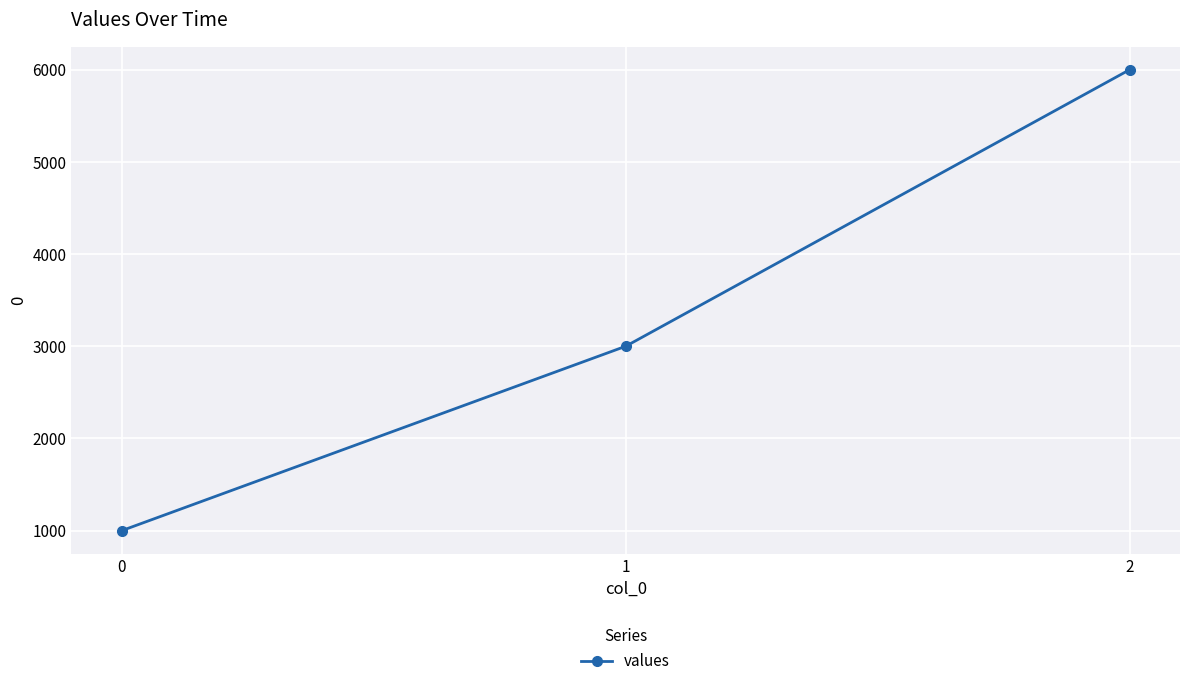

What is the sum of all values?

10000